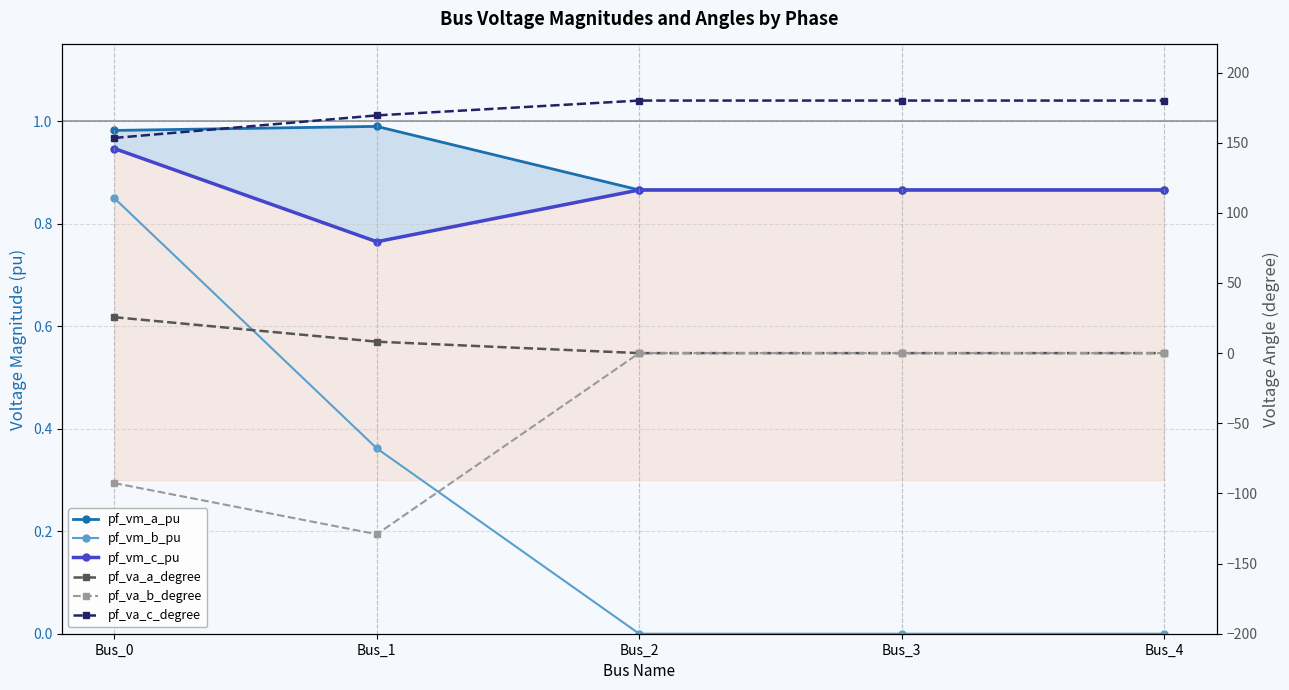

Reading left to right, extract all data points from this chart.

pf_vm_a_pu: Bus_0=1.0	Bus_1=1.0	Bus_2=0.9	Bus_3=0.9	Bus_4=0.9
pf_vm_b_pu: Bus_0=0.9	Bus_1=0.4	Bus_2=0.0	Bus_3=0.0	Bus_4=0.0
pf_vm_c_pu: Bus_0=0.9	Bus_1=0.8	Bus_2=0.9	Bus_3=0.9	Bus_4=0.9
pf_va_a_degree: Bus_0=25.6	Bus_1=8.2	Bus_2=0.0	Bus_3=0.0	Bus_4=0.0
pf_va_b_degree: Bus_0=-92.7	Bus_1=-129.1	Bus_2=0.0	Bus_3=0.0	Bus_4=0.0
pf_va_c_degree: Bus_0=153.4	Bus_1=169.4	Bus_2=180.0	Bus_3=180.0	Bus_4=180.0